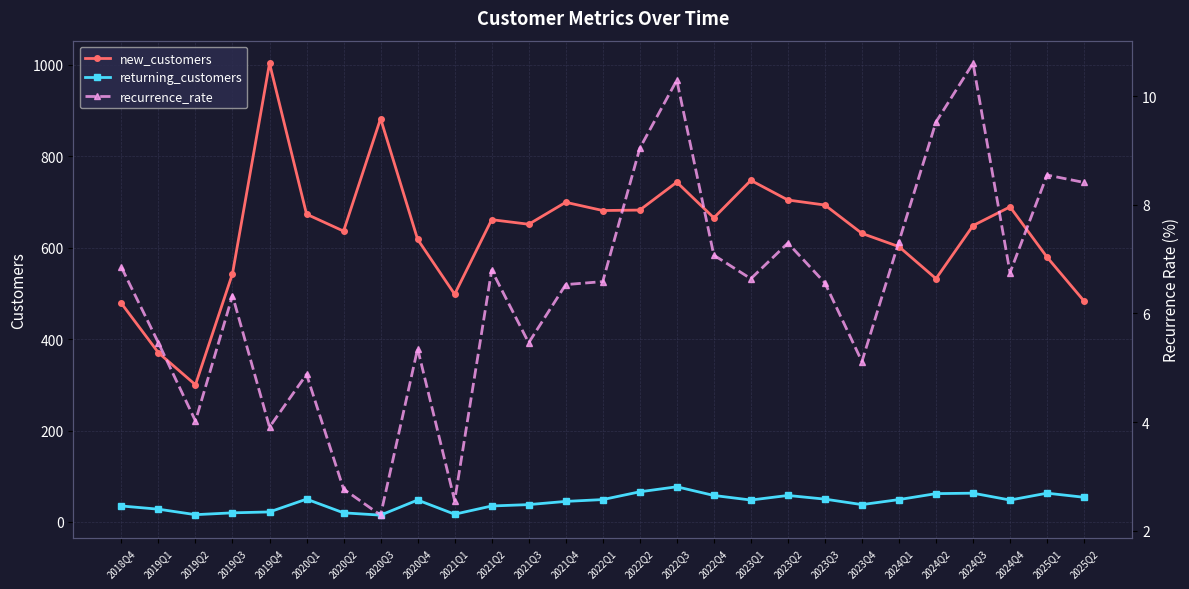

Reading left to right, transcribe all the data shown in this chart.

new_customers: 2018Q4=478.0	2019Q1=370.0	2019Q2=300.0	2019Q3=543.0	2019Q4=1003.0	2020Q1=673.0	2020Q2=636.0	2020Q3=882.0	2020Q4=618.0	2021Q1=498.0	2021Q2=661.0	2021Q3=651.0	2021Q4=699.0	2022Q1=681.0	2022Q2=682.0	2022Q3=743.0	2022Q4=665.0	2023Q1=747.0	2023Q2=704.0	2023Q3=693.0	2023Q4=631.0	2024Q1=602.0	2024Q2=532.0	2024Q3=648.0	2024Q4=689.0	2025Q1=579.0	2025Q2=483.0
returning_customers: 2018Q4=35.0	2019Q1=28.0	2019Q2=16.0	2019Q3=20.0	2019Q4=22.0	2020Q1=50.0	2020Q2=20.0	2020Q3=15.0	2020Q4=48.0	2021Q1=17.0	2021Q2=35.0	2021Q3=38.0	2021Q4=45.0	2022Q1=49.0	2022Q2=66.0	2022Q3=77.0	2022Q4=58.0	2023Q1=48.0	2023Q2=58.0	2023Q3=50.0	2023Q4=38.0	2024Q1=49.0	2024Q2=62.0	2024Q3=63.0	2024Q4=48.0	2025Q1=63.0	2025Q2=54.0
recurrence_rate: 2018Q4=6.8	2019Q1=5.5	2019Q2=4.0	2019Q3=6.3	2019Q4=3.9	2020Q1=4.9	2020Q2=2.8	2020Q3=2.3	2020Q4=5.4	2021Q1=2.6	2021Q2=6.8	2021Q3=5.5	2021Q4=6.5	2022Q1=6.6	2022Q2=9.0	2022Q3=10.3	2022Q4=7.1	2023Q1=6.6	2023Q2=7.3	2023Q3=6.6	2023Q4=5.1	2024Q1=7.3	2024Q2=9.5	2024Q3=10.6	2024Q4=6.8	2025Q1=8.5	2025Q2=8.4